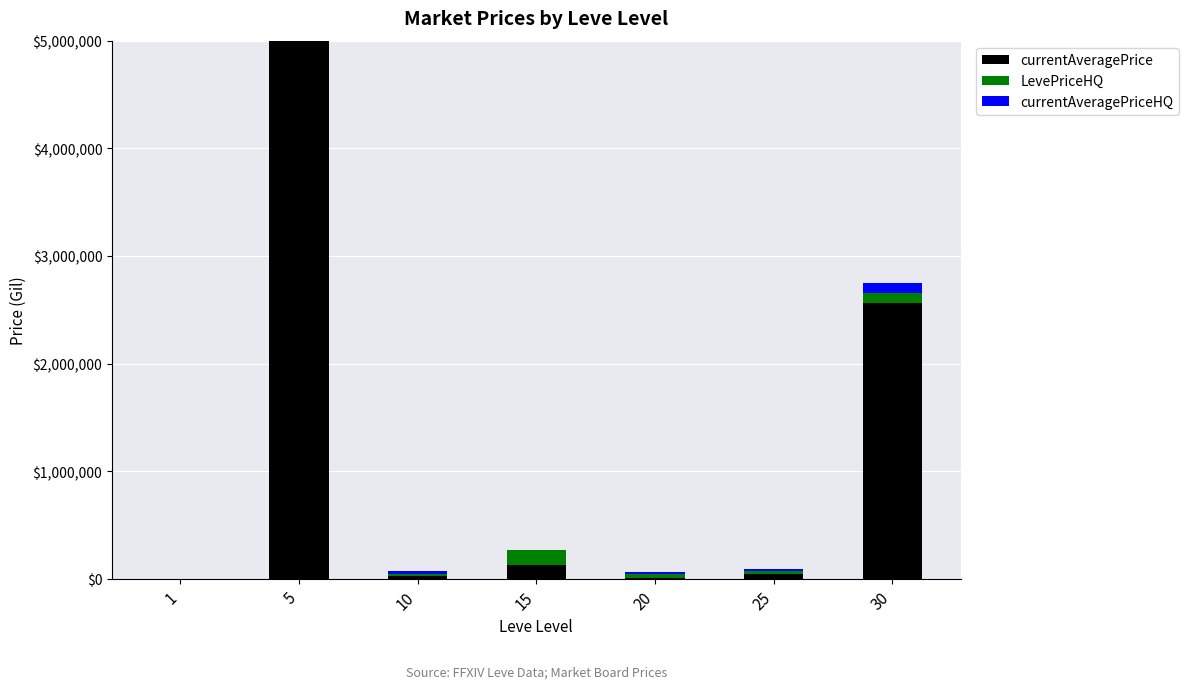

What are all the series names shown in the legend?

currentAveragePrice, LevePriceHQ, currentAveragePriceHQ